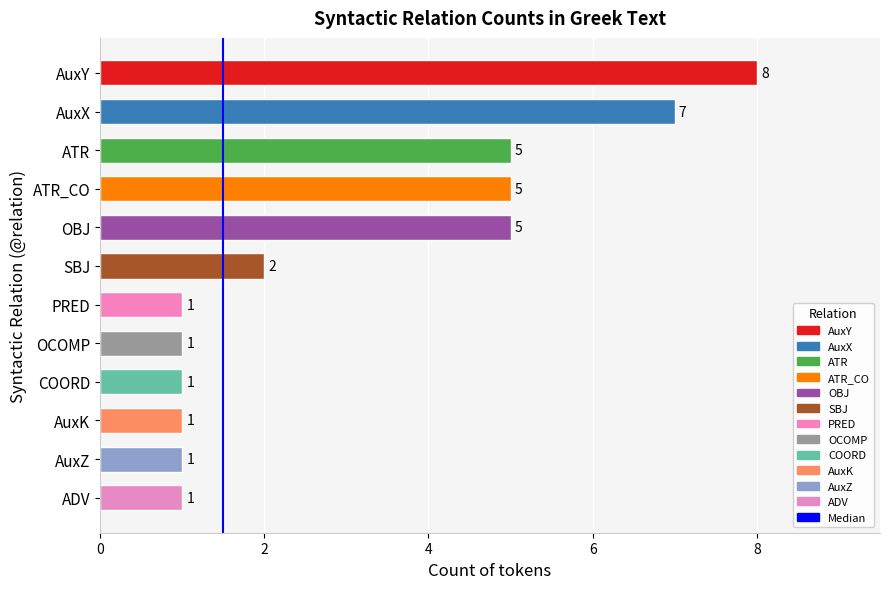

Approximately how many times larger is the value at AuxX compared to ADV?

7.0